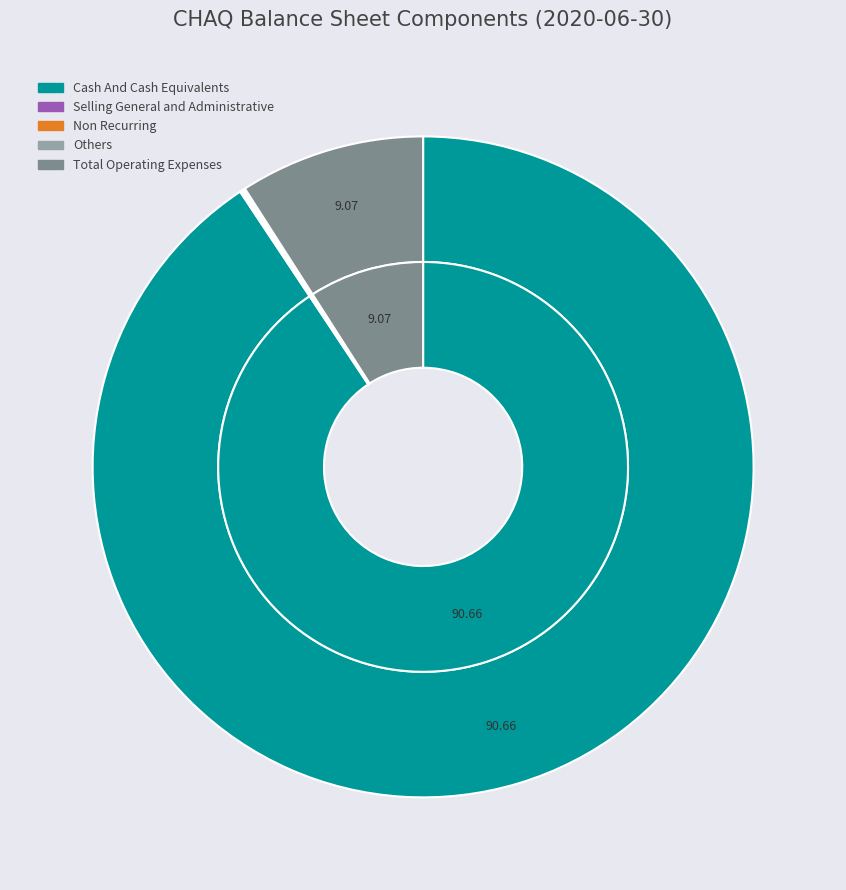

How many slices are in this pie chart?

10